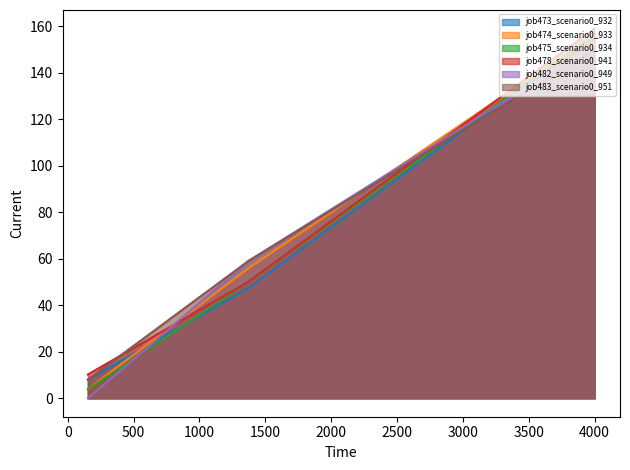

How many lines are shown in the chart?

6